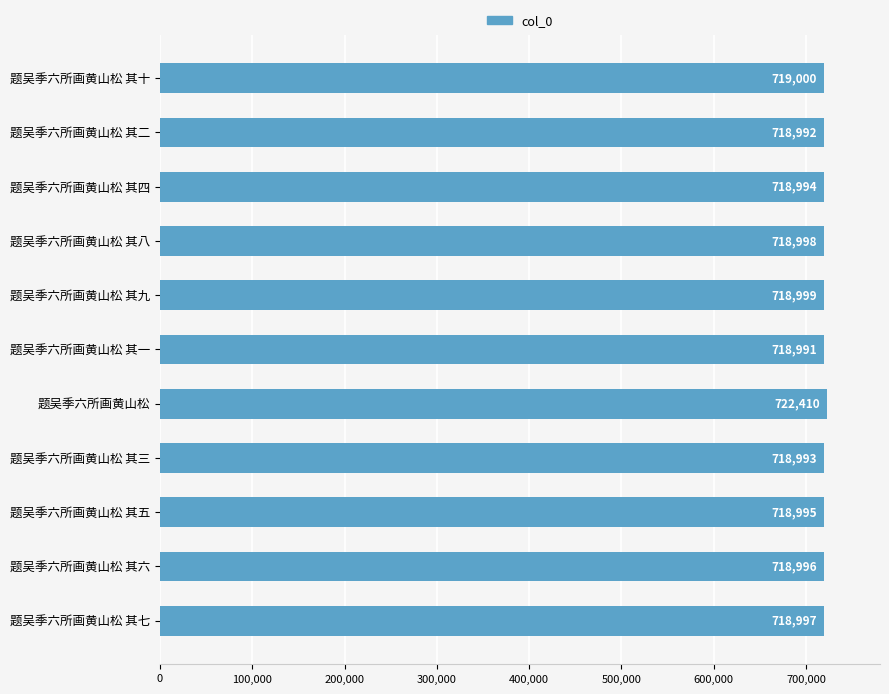

At which label is the value closest to 720700?

题吴季六所画黄山松 其十